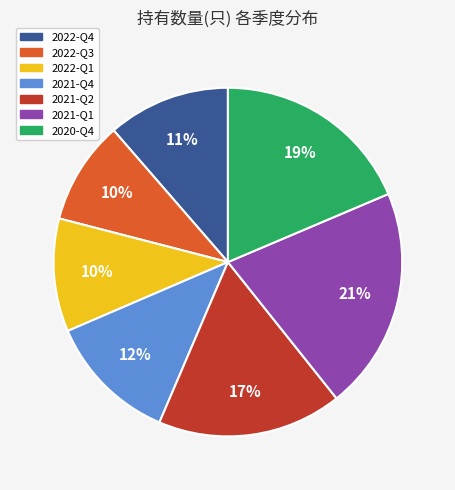

True or false: 2022-Q3 accounts for 18% of the total.

False